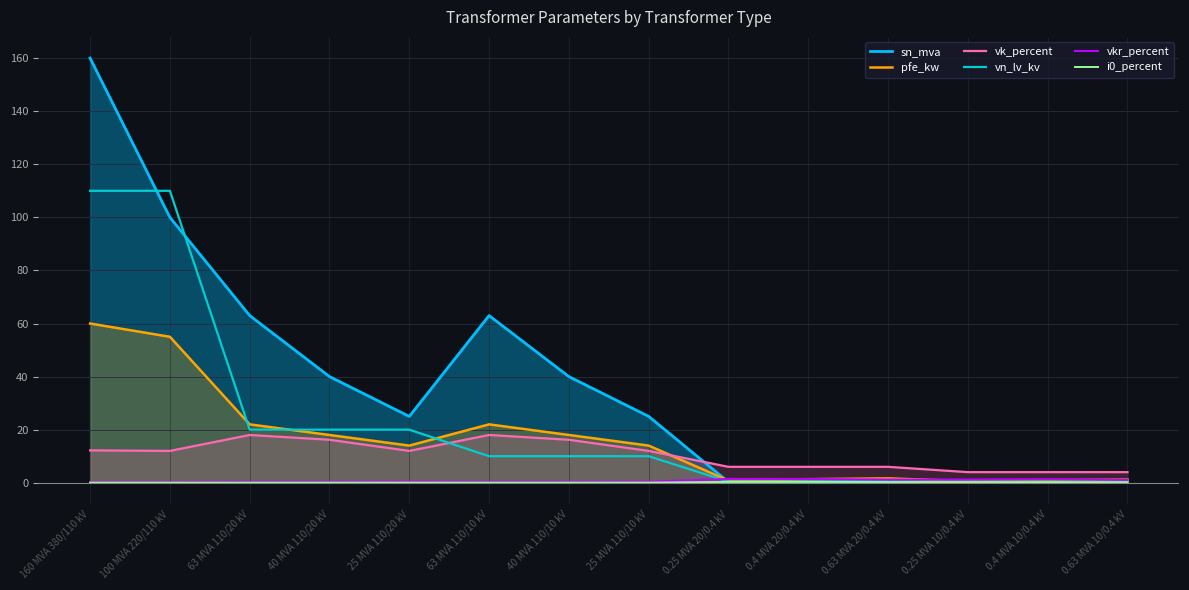

How many values in the sn_mva series are below 25?

6